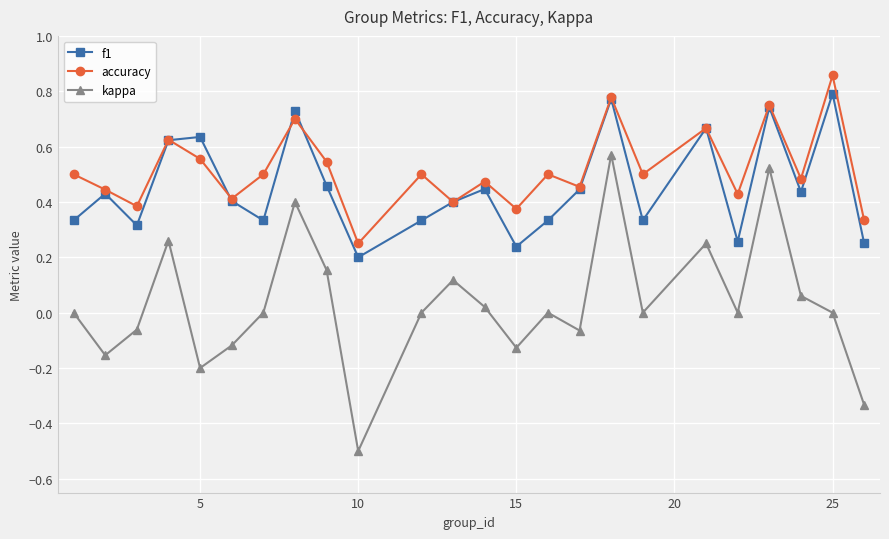

True or false: kappa and accuracy intersect in this chart.

False